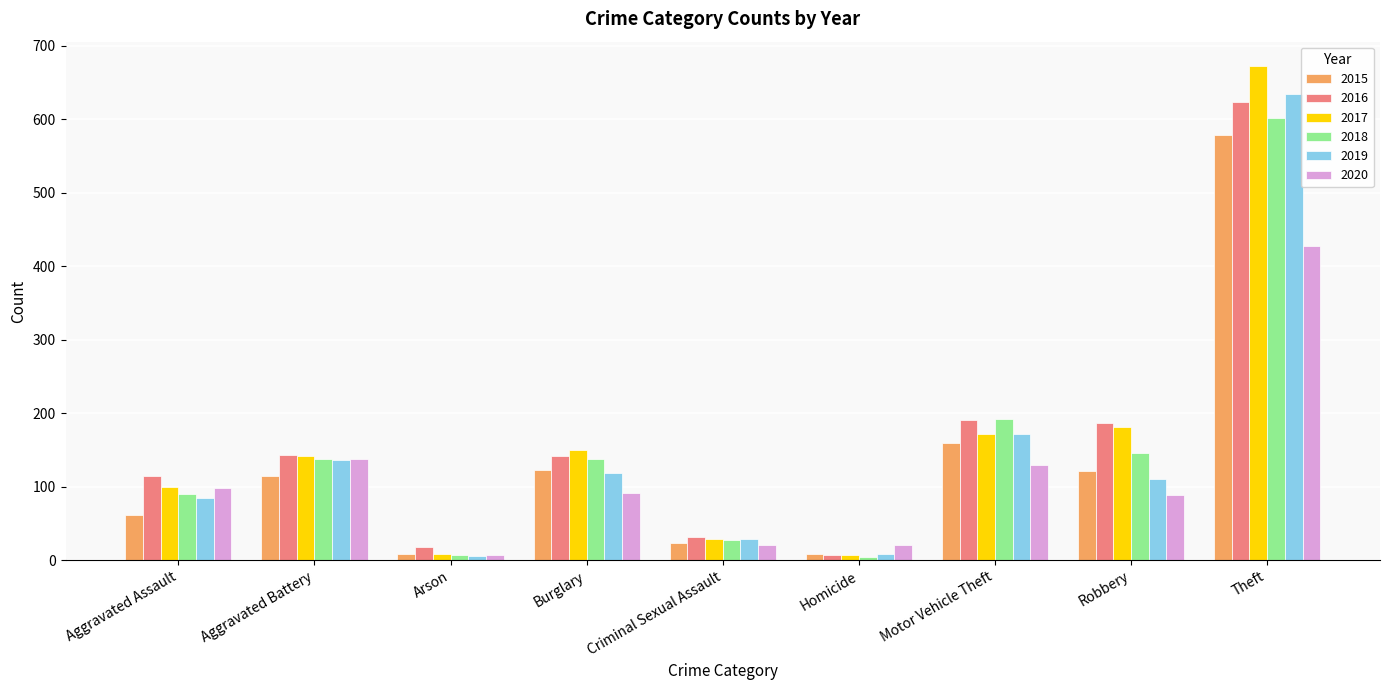

At which category is the sum across all series the highest?

Theft